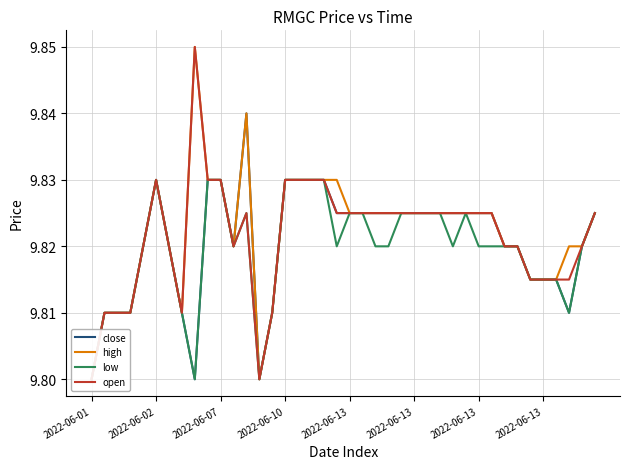

True or false: high has more than 0 interior local peaks.

True